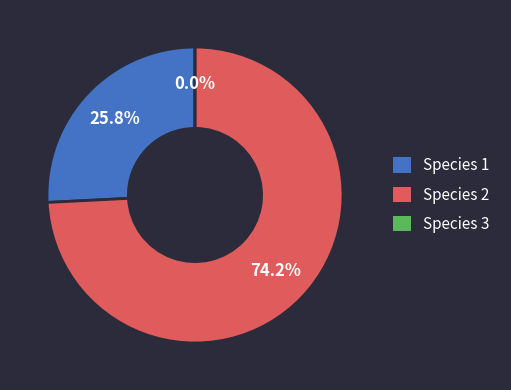

The Species 2 slice represents 74% of the pie. True or false?

True